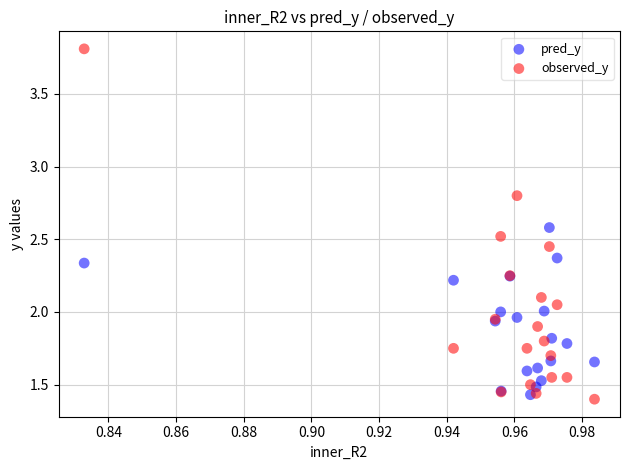

Which series contains the lowest Y value?

observed_y